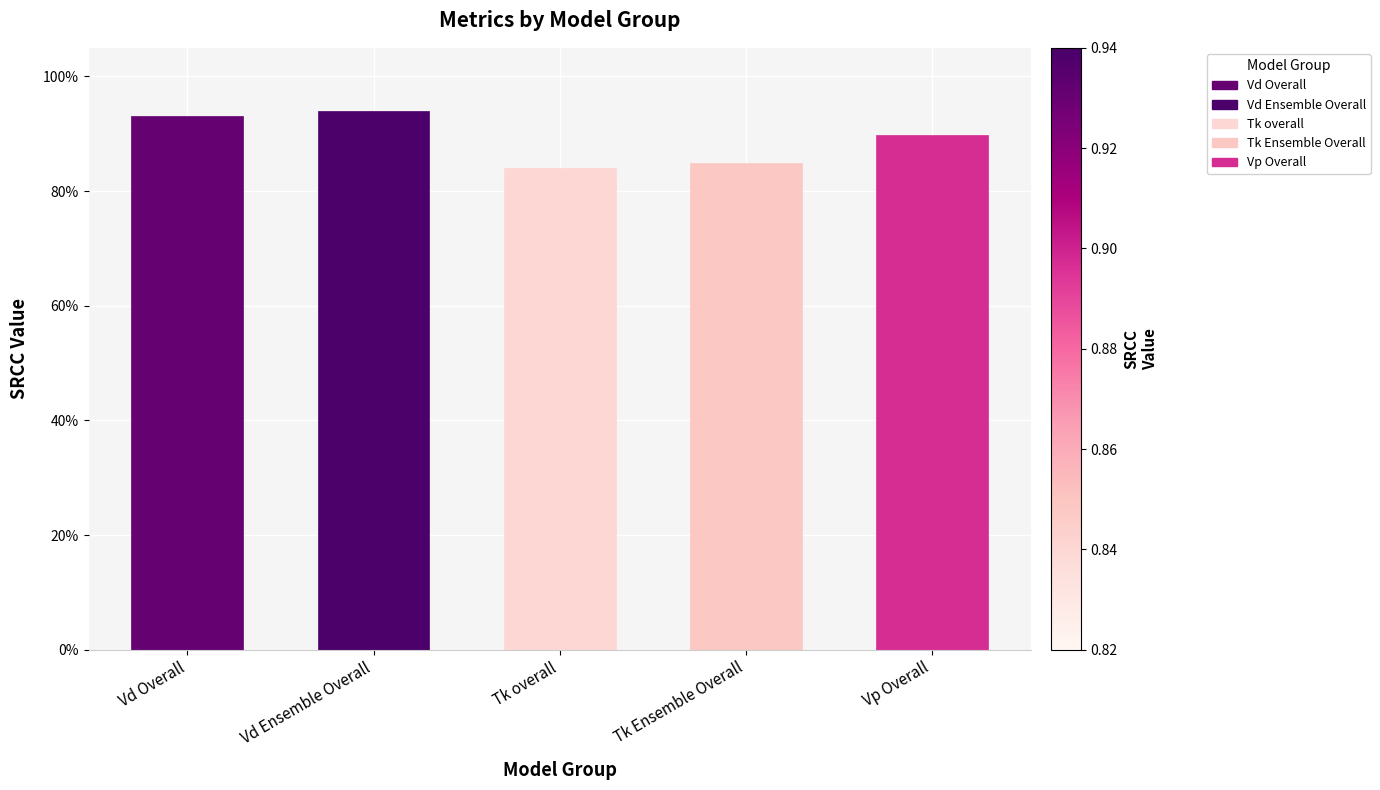

What is the difference between the maximum and minimum values?

0.1